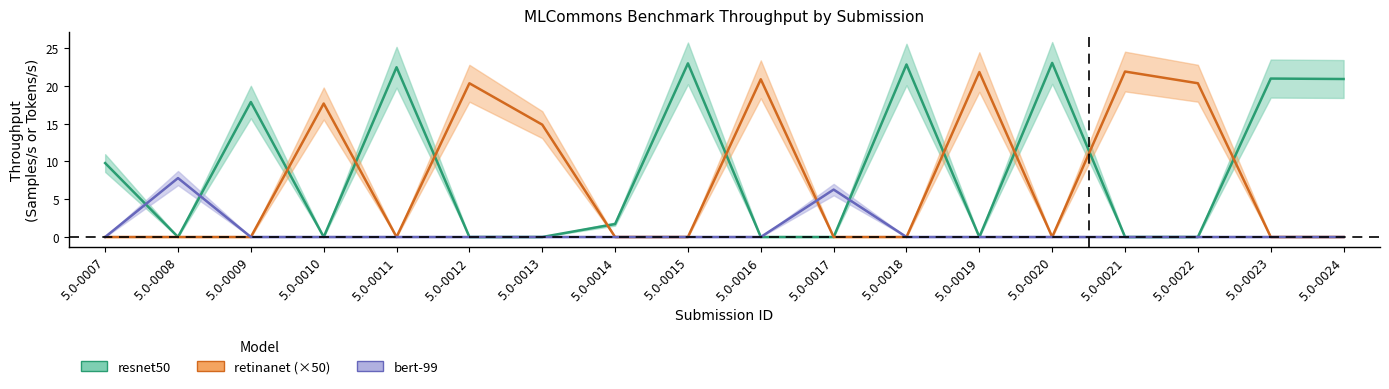

List the labels in order of bert-99 value, smallest first.

5.0-0007, 5.0-0009, 5.0-0010, 5.0-0011, 5.0-0012, 5.0-0013, 5.0-0014, 5.0-0015, 5.0-0016, 5.0-0018, 5.0-0019, 5.0-0020, 5.0-0021, 5.0-0022, 5.0-0023, 5.0-0024, 5.0-0017, 5.0-0008